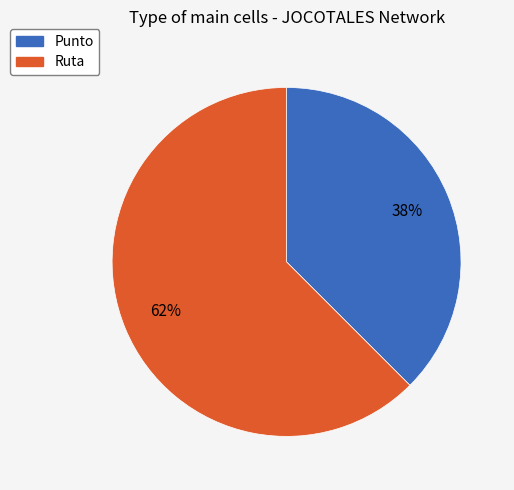

The Punto slice represents 38% of the pie. True or false?

True